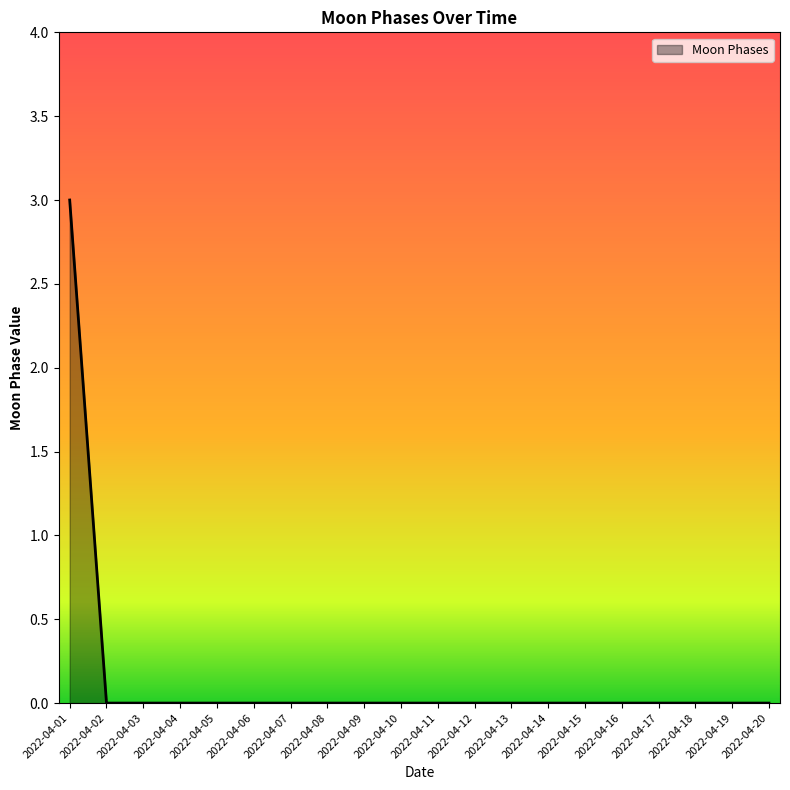

True or false: the data shows 0 at 2022-04-19.

True